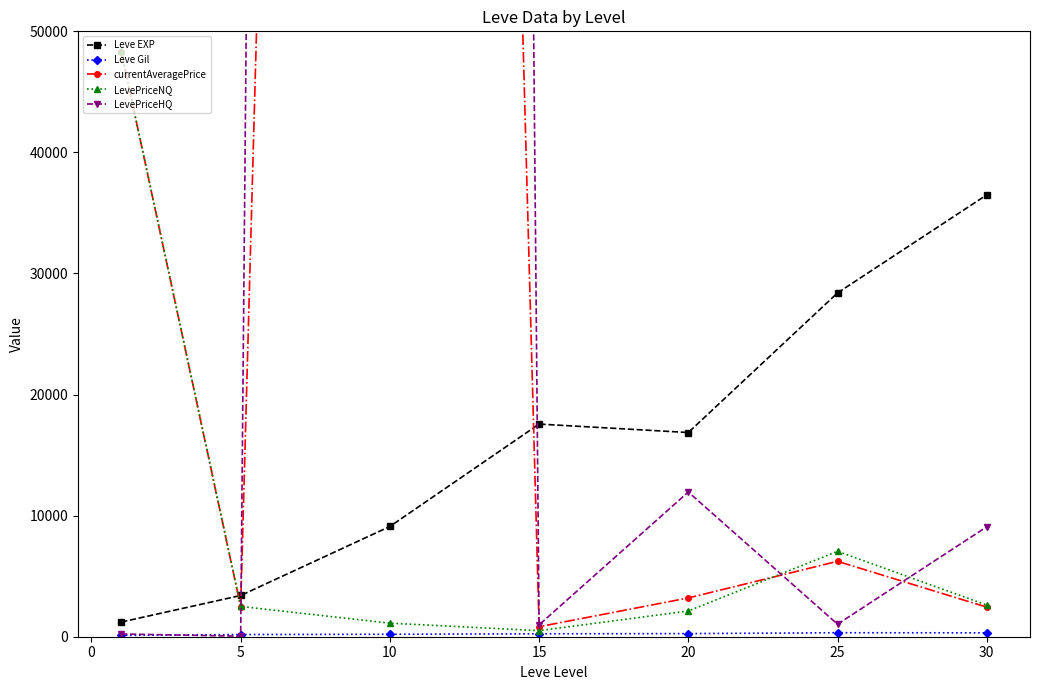

At which category does Leve EXP reach its first local peak?

15